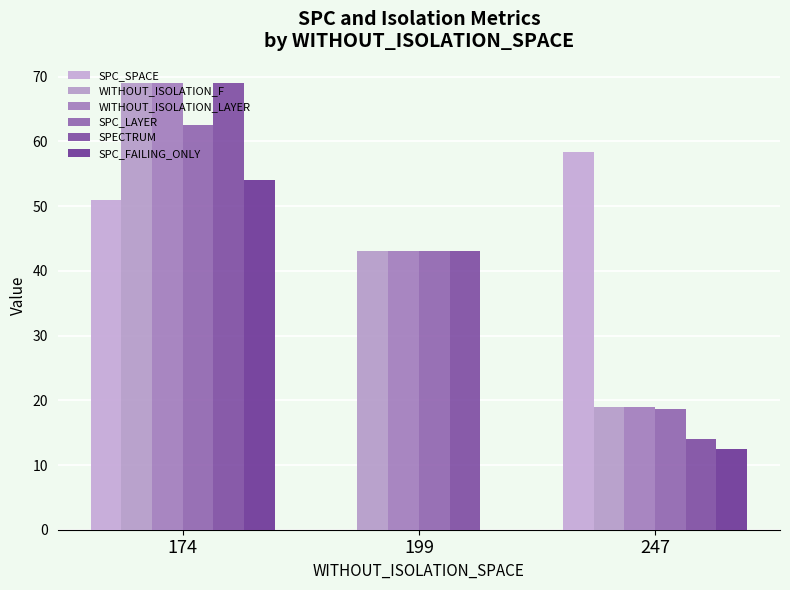

What is the difference between the highest and lowest values at 199?

43.0